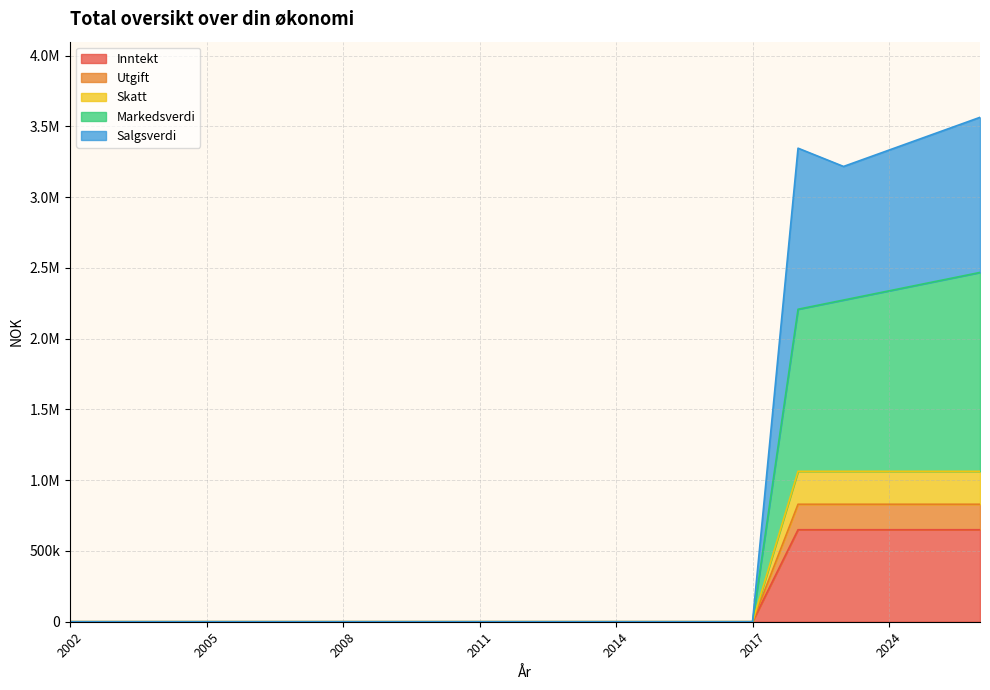

What is the maximum value shown in the chart?

3563601